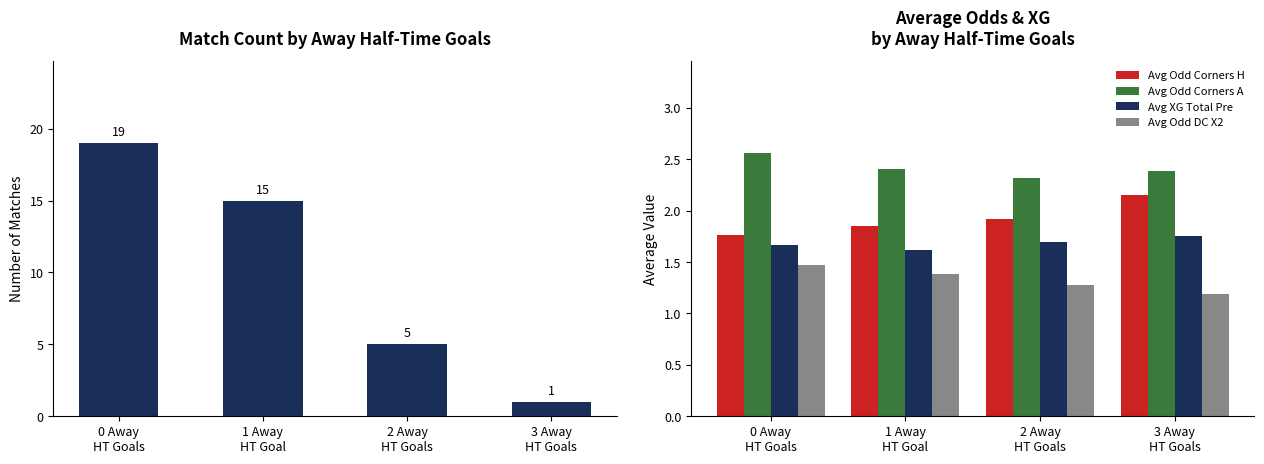

At which label does Match Count first exceed 15?

0 Away
HT Goals